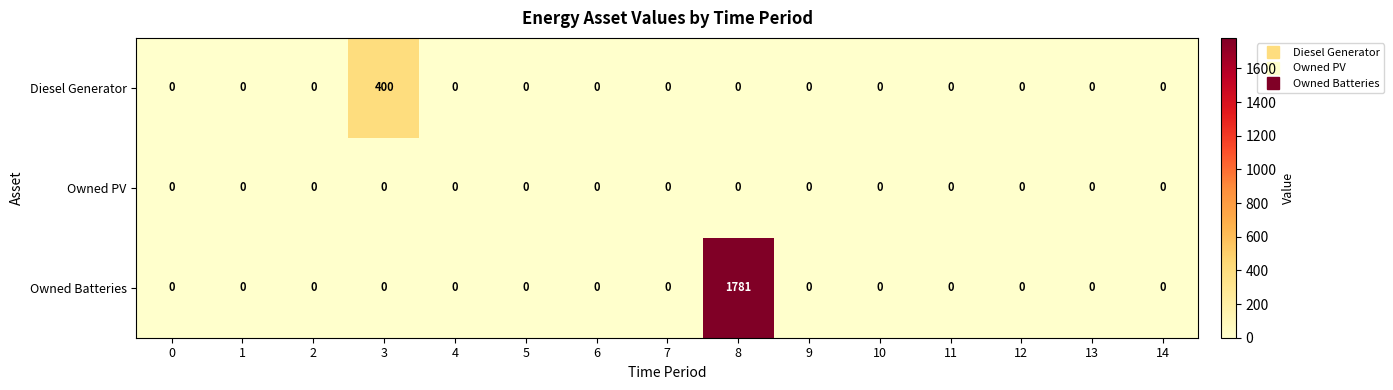

The value of Owned PV at 3 is 0. True or false?

True